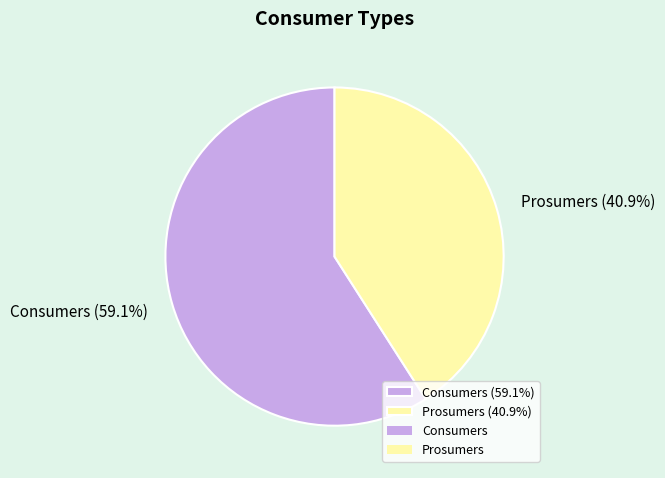

What is the majority slice?

Consumers